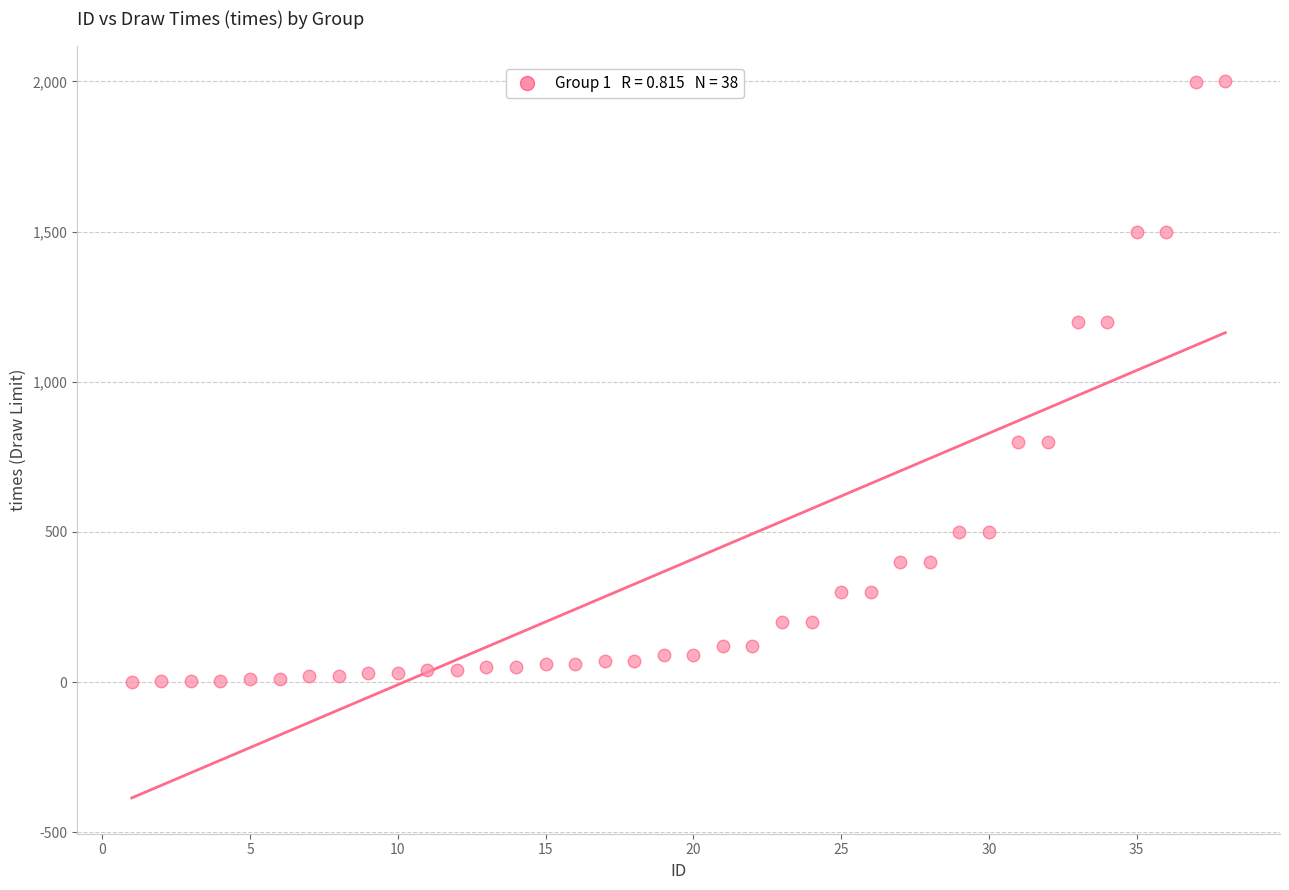

What is the range of X values (max minus min)?

37